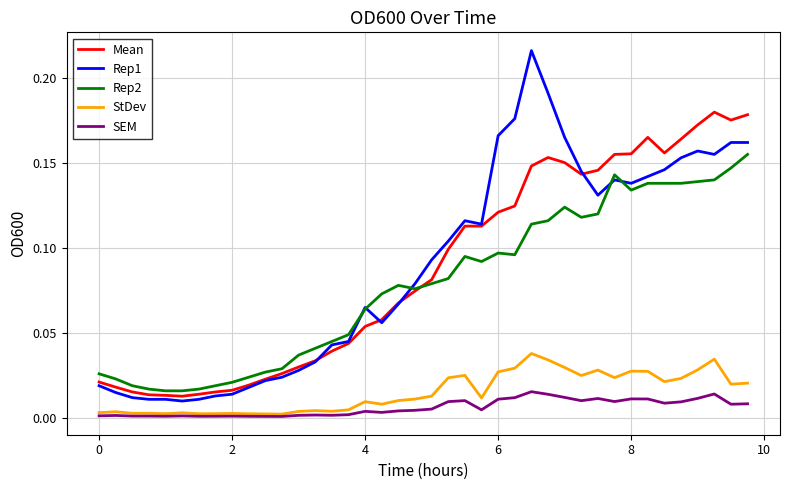

Rank the series by their maximum value, from highest to lowest.

Rep1, Mean, Rep2, StDev, SEM